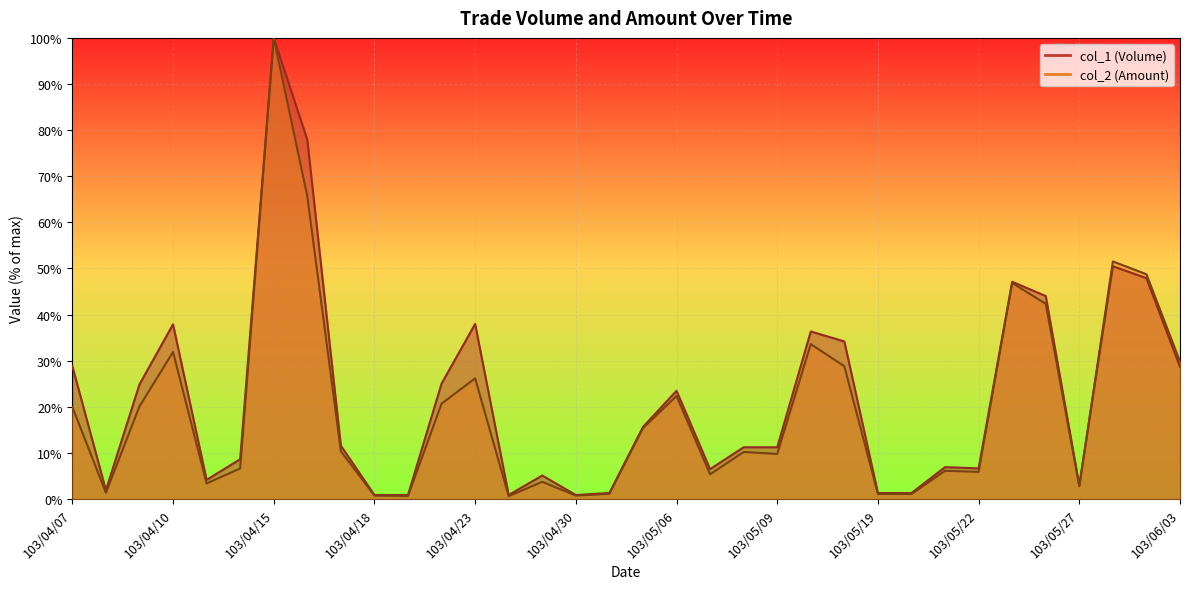

What is the difference between the second highest and minimum values in the col_2 (Amount) series?

65.1